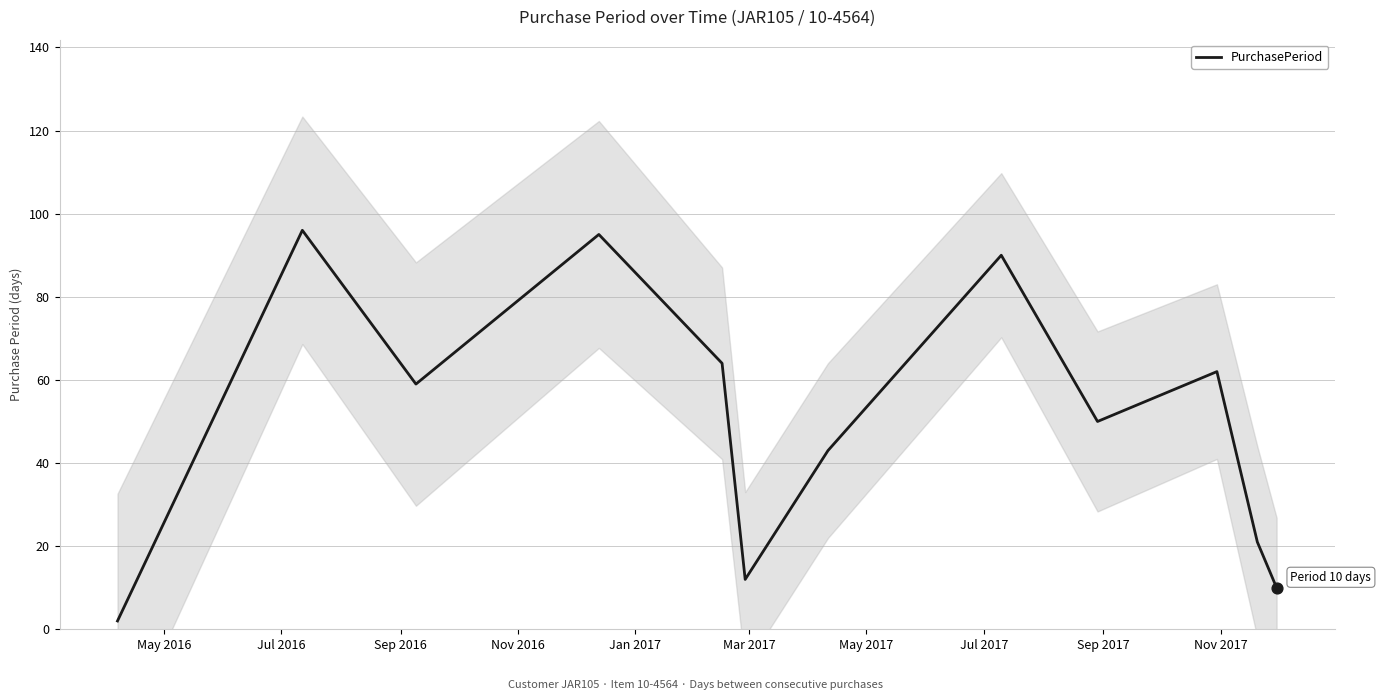

What is the highest value of the PurchasePeriod series?

96